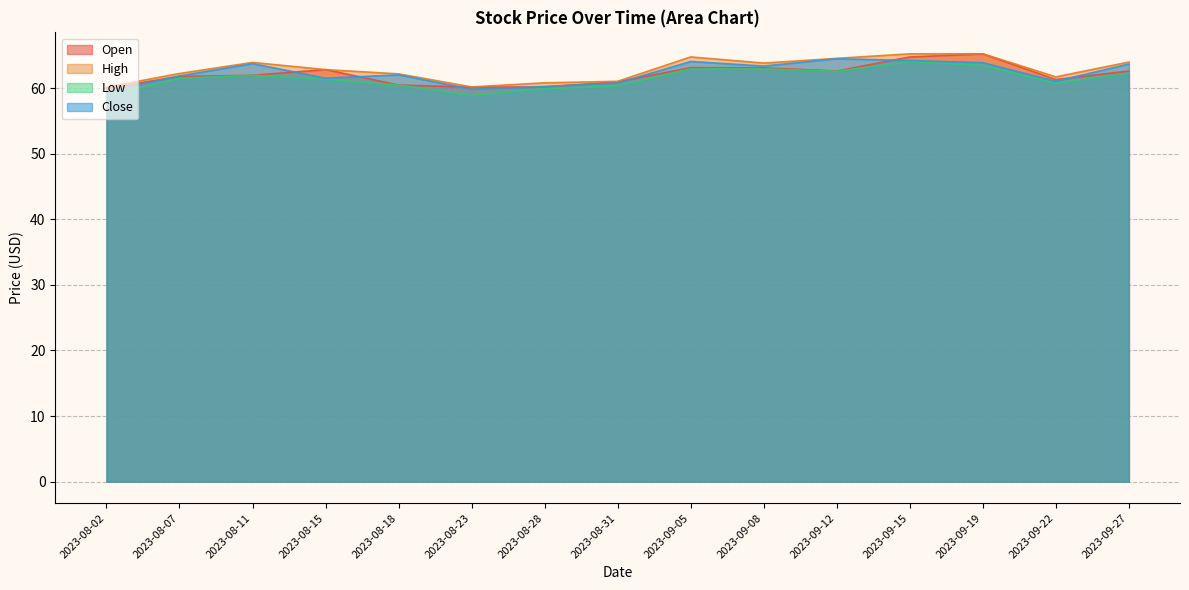

Which has a higher value, 2023-09-12 or 2023-09-27?

2023-09-12